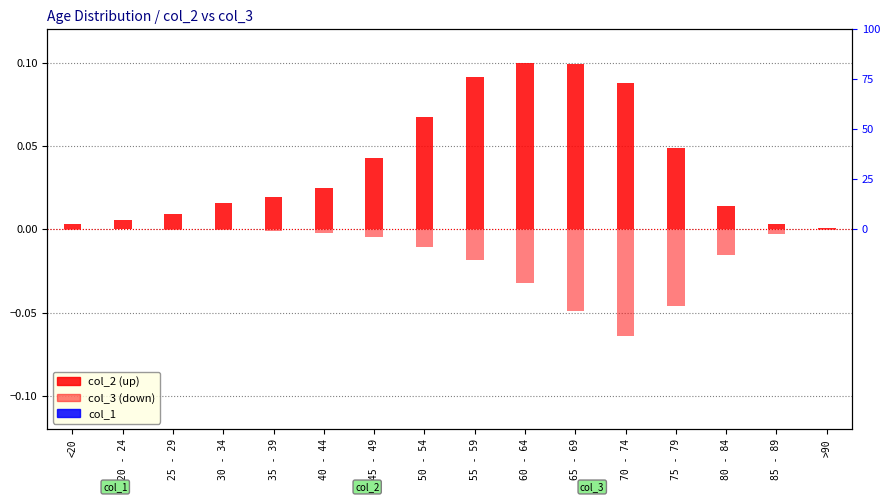

Reading left to right, transcribe all the data shown in this chart.

col_2: <20=0.0	20 - 24=0.0	25 - 29=0.0	30 - 34=0.0	35 - 39=0.0	40 - 44=0.0	45 - 49=0.0	50 - 54=0.1	55 - 59=0.1	60 - 64=0.1	65 - 69=0.1	70 - 74=0.1	75 - 79=0.0	80 - 84=0.0	85 - 89=0.0	>90=0.0
col_3: <20=-0.0	20 - 24=-0.0	25 - 29=-0.0	30 - 34=-0.0	35 - 39=-0.0	40 - 44=-0.0	45 - 49=-0.0	50 - 54=-0.0	55 - 59=-0.0	60 - 64=-0.0	65 - 69=-0.0	70 - 74=-0.1	75 - 79=-0.0	80 - 84=-0.0	85 - 89=-0.0	>90=-0.0
col_1: <20=0.0	20 - 24=0.0	25 - 29=0.0	30 - 34=0.0	35 - 39=0.0	40 - 44=0.0	45 - 49=0.0	50 - 54=0.0	55 - 59=0.0	60 - 64=0.0	65 - 69=0.0	70 - 74=0.0	75 - 79=0.0	80 - 84=0.0	85 - 89=0.0	>90=0.0